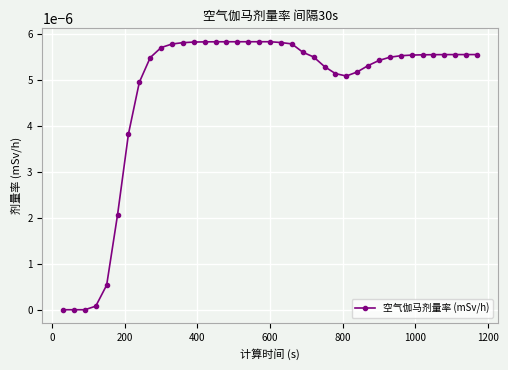

Does the chart have visible grid lines?

Yes